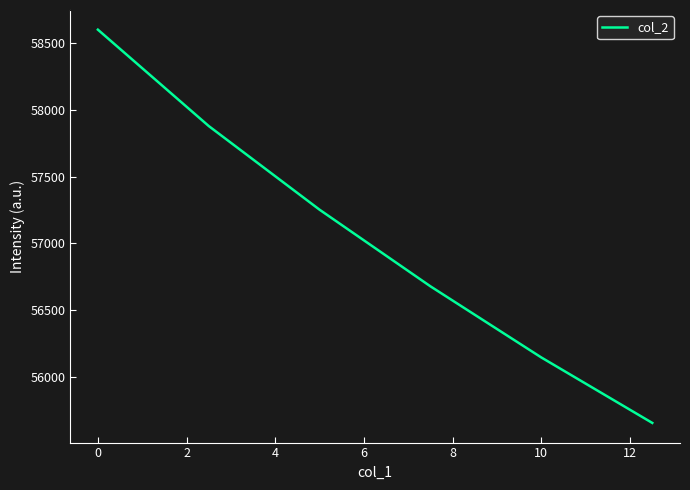

True or false: the data has more than 0 interior local peaks.

False